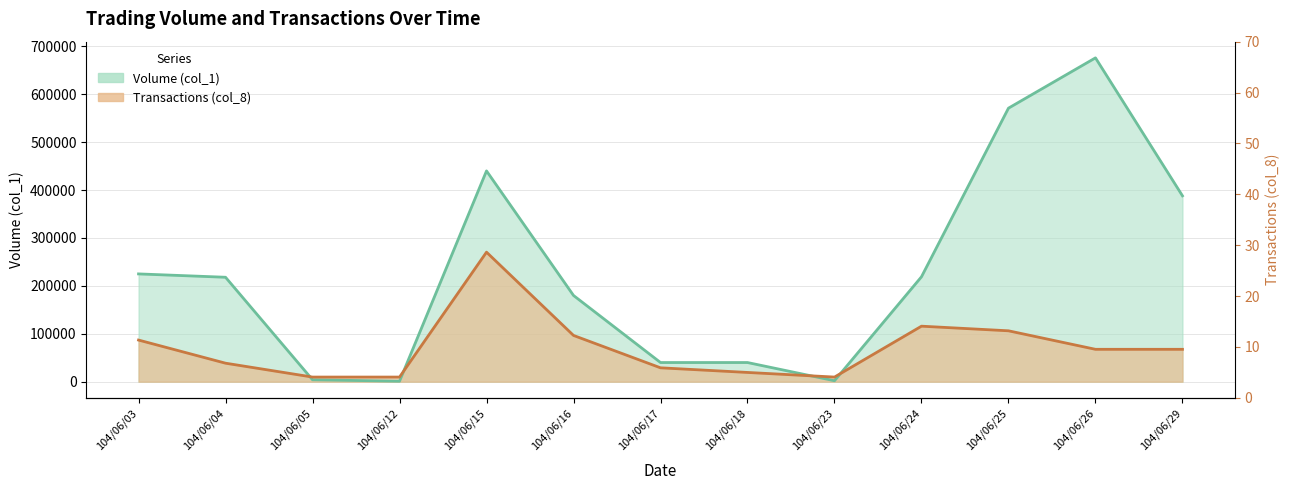

How many distinct data groups are displayed?

2